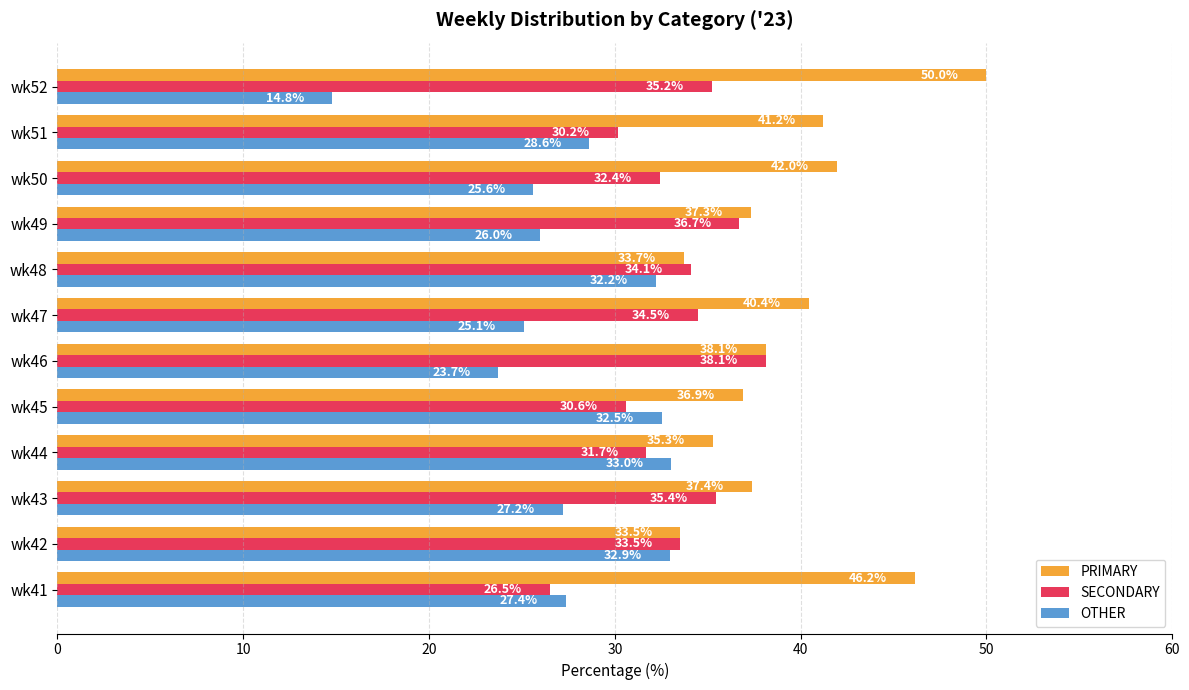

Rank the categories by PRIMARY value from lowest to highest.

wk42, wk48, wk44, wk45, wk49, wk43, wk46, wk47, wk51, wk50, wk41, wk52